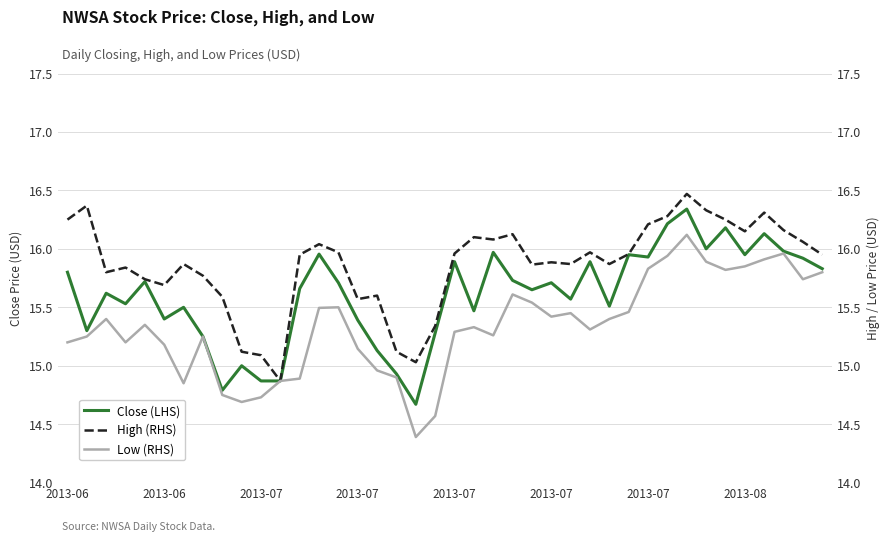

What is the difference between the second highest and second lowest values in the High (RHS) series?

1.3